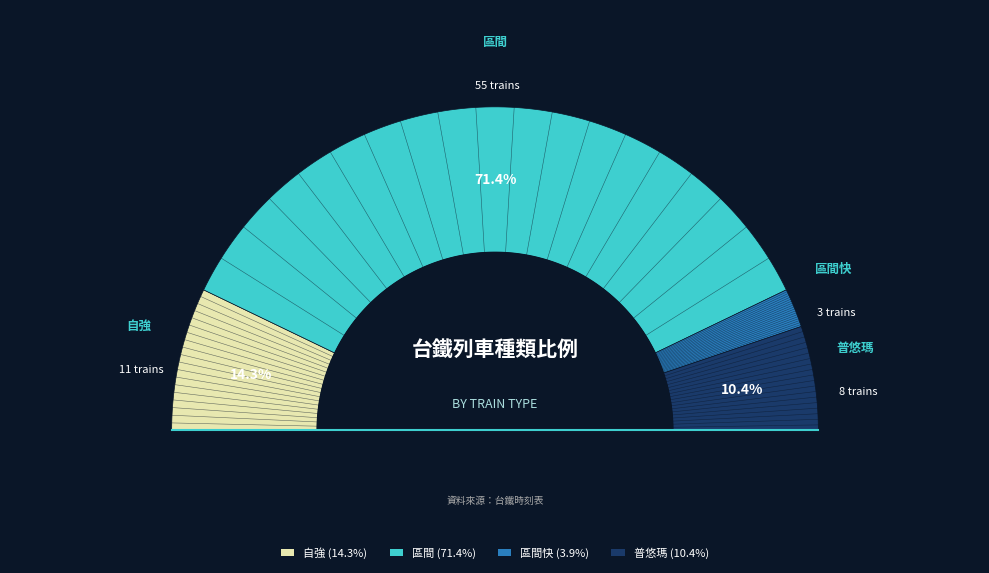

What percentage is NOT represented by 區間?

28.6%